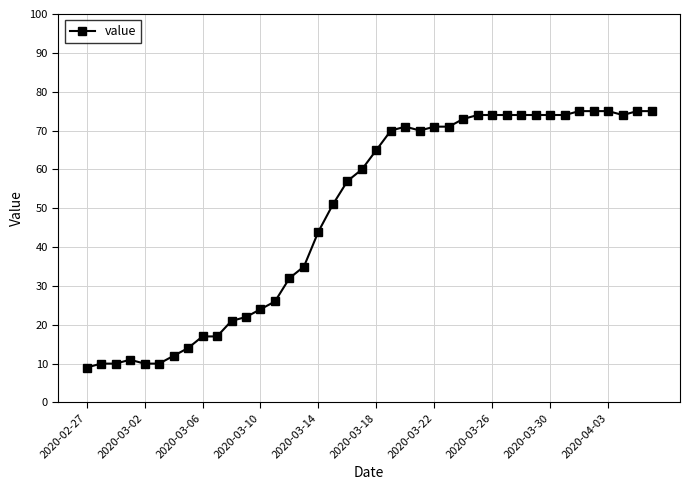

Reading left to right, extract all data points from this chart.

9	10	10	11	10	10	12	14	17	17	21	22	24	26	32	35	44	51	57	60	65	70	71	70	71	71	73	74	74	74	74	74	74	74	75	75	75	74	75	75